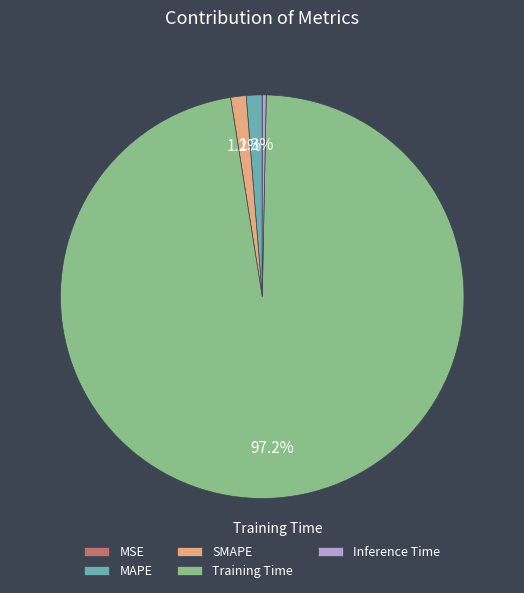

To the nearest percent, what is the combined percentage of Inference Time and SMAPE?

2%